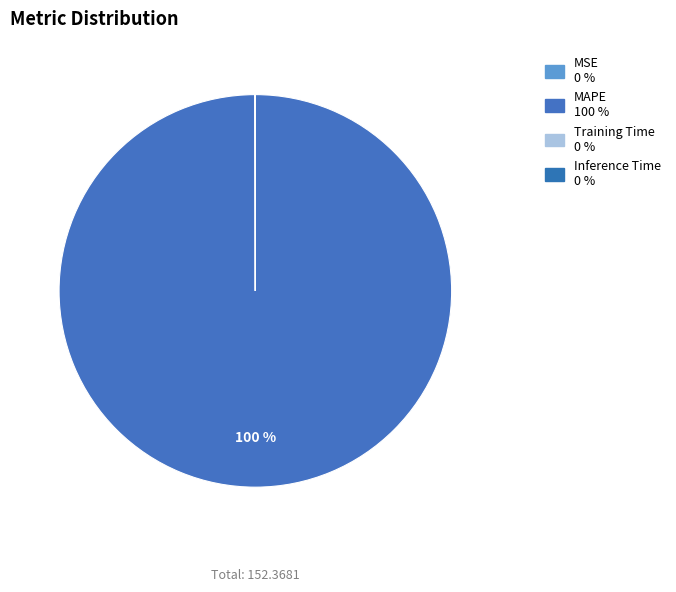

Which slice is the largest?

MAPE